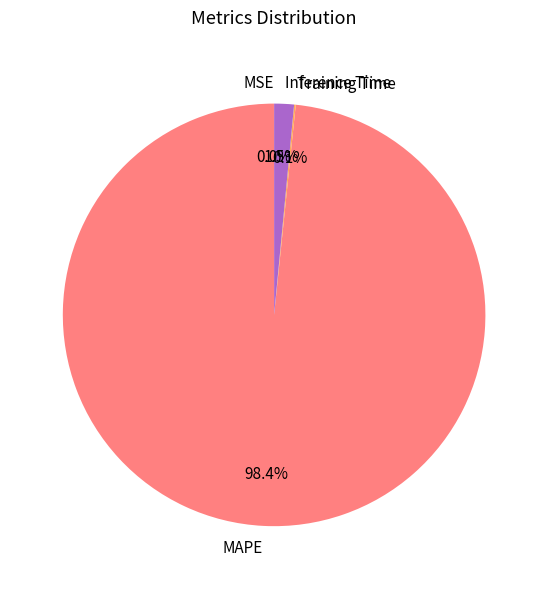

Is the sum of MAPE and Inference Time greater than half?

Yes